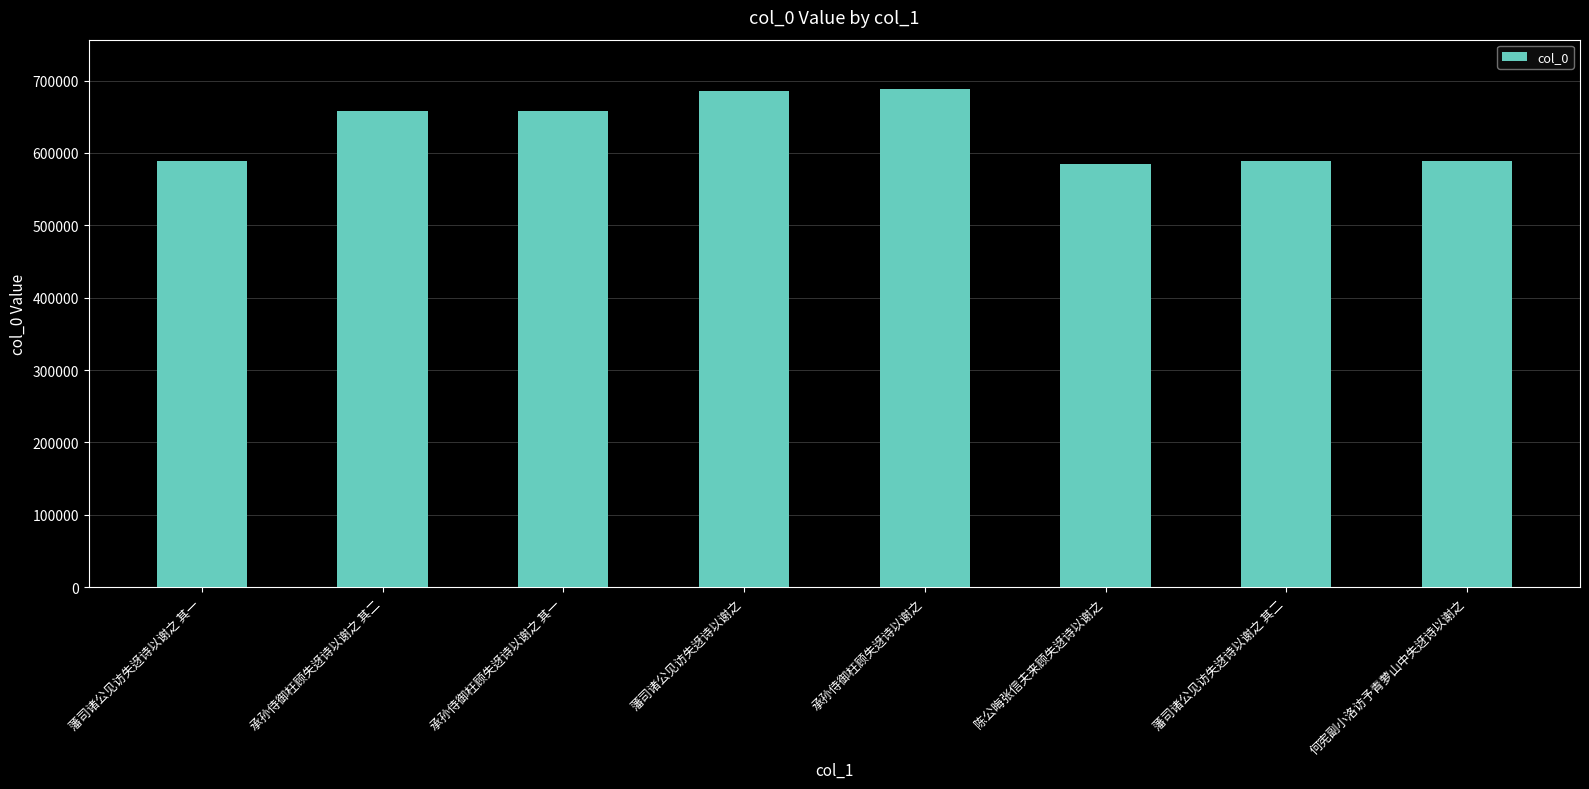

What is the difference between the maximum and minimum values?

102488